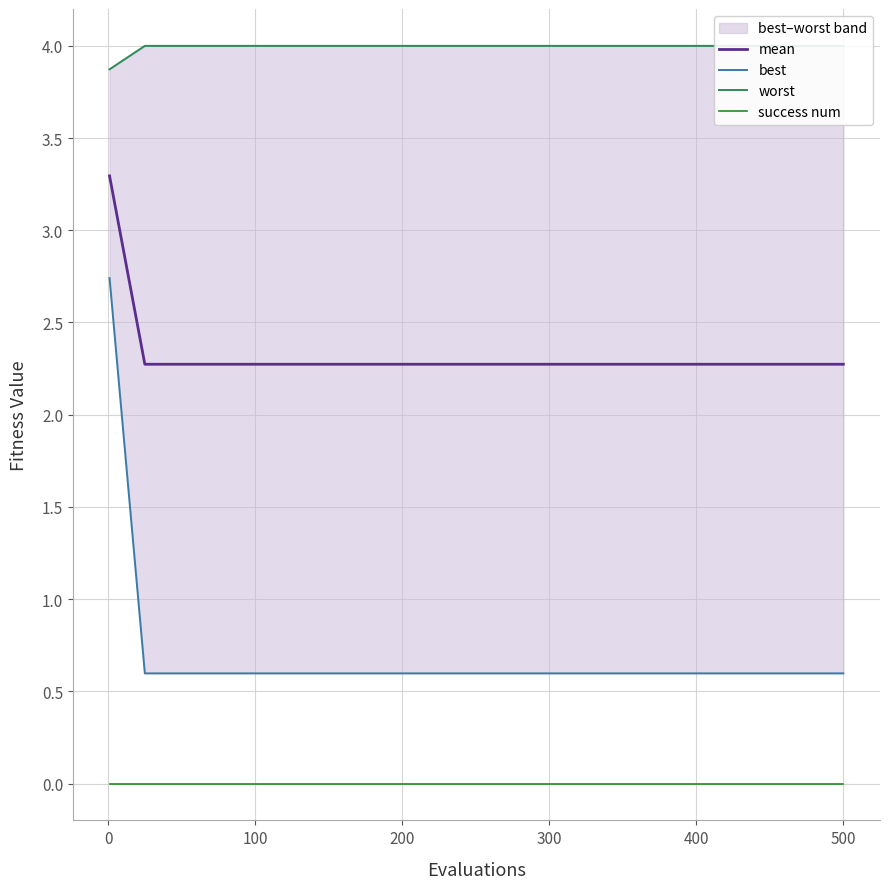

Does the chart display data point markers on the line(s)?

No